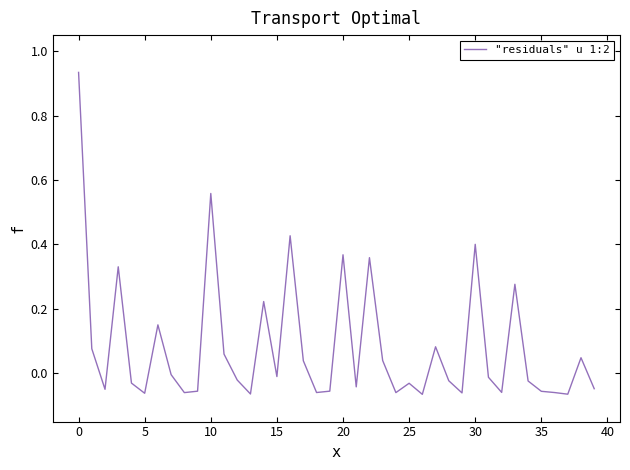

True or false: the data has more than 0 interior local peaks.

True